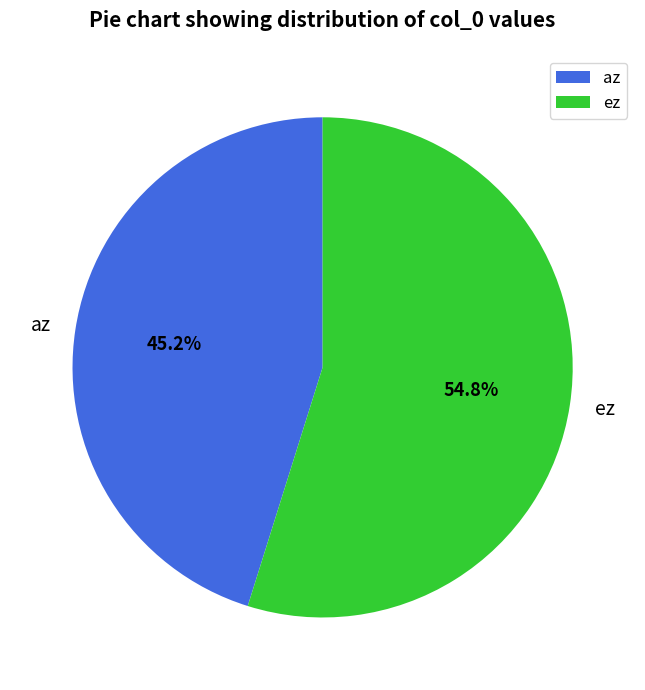

To the nearest percent, what is the difference between the largest and smallest slice percentages?

10%